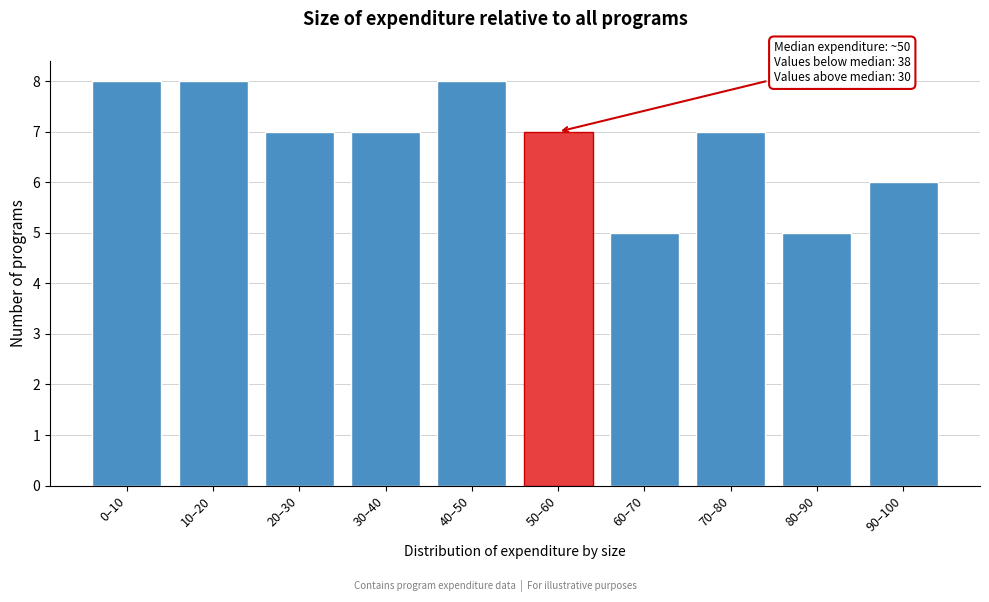

Reading left to right, list all the values displayed in this chart.

0–10=8	10–20=8	20–30=7	30–40=7	40–50=8	50–60=7	60–70=5	70–80=7	80–90=5	90–100=6